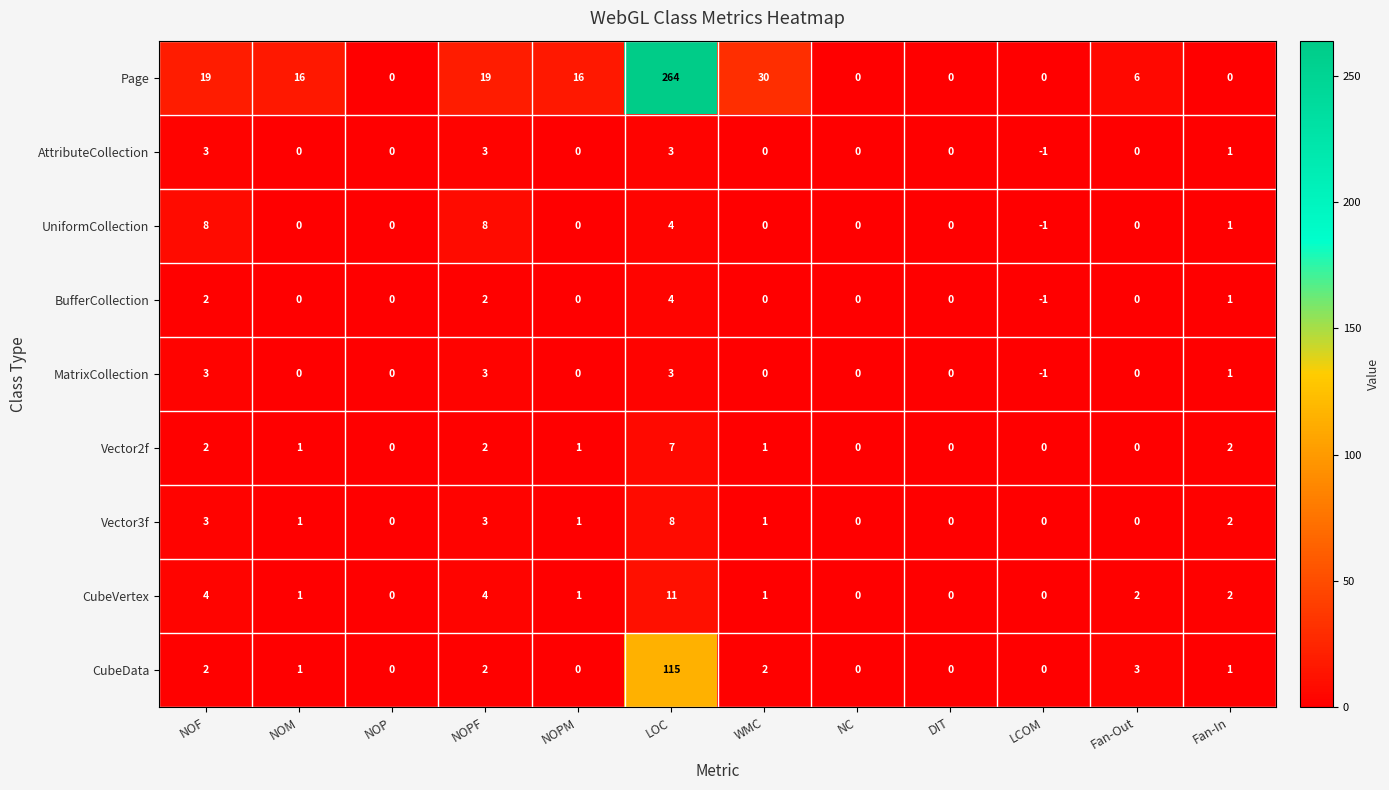

At which category is the sum across all series the highest?

LOC